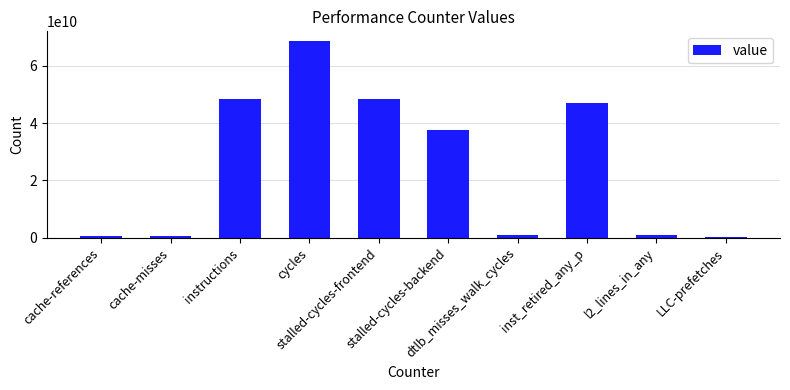

How many series are shown in this chart?

1